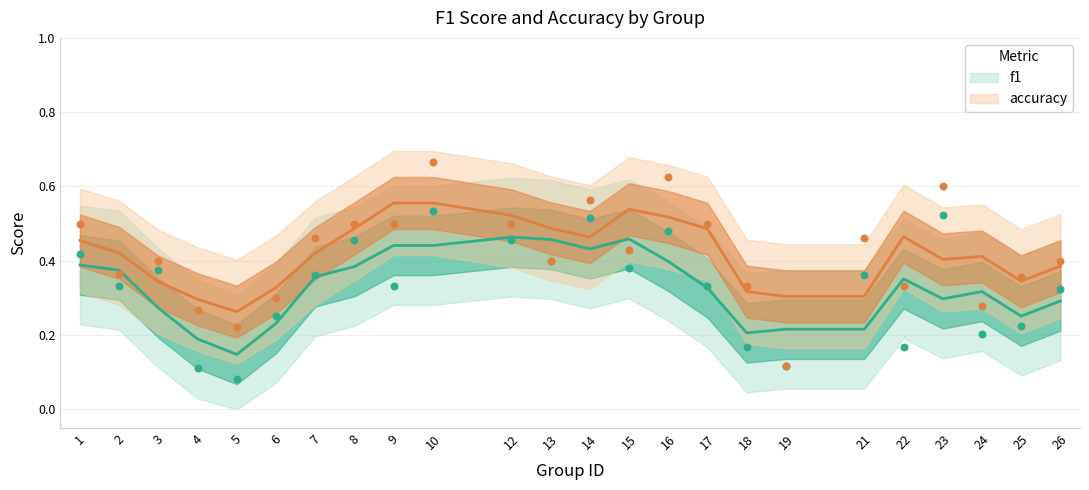

Which series contains the lowest Y value?

f1